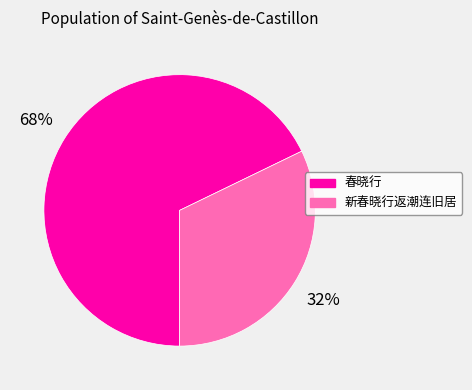

What is the largest slice in the pie chart?

春晓行